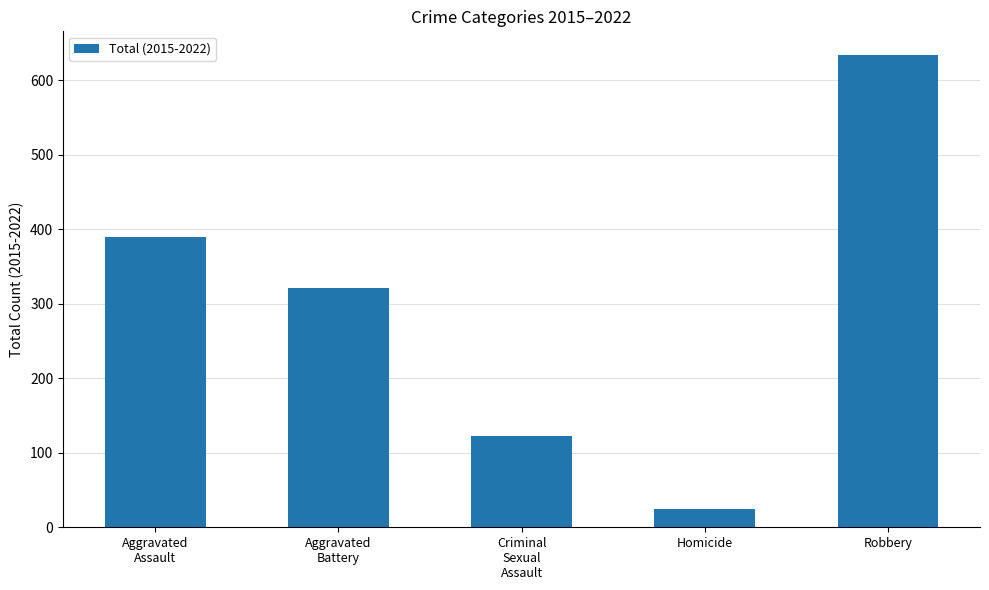

At which label is the value closest to 329?

Aggravated
Battery